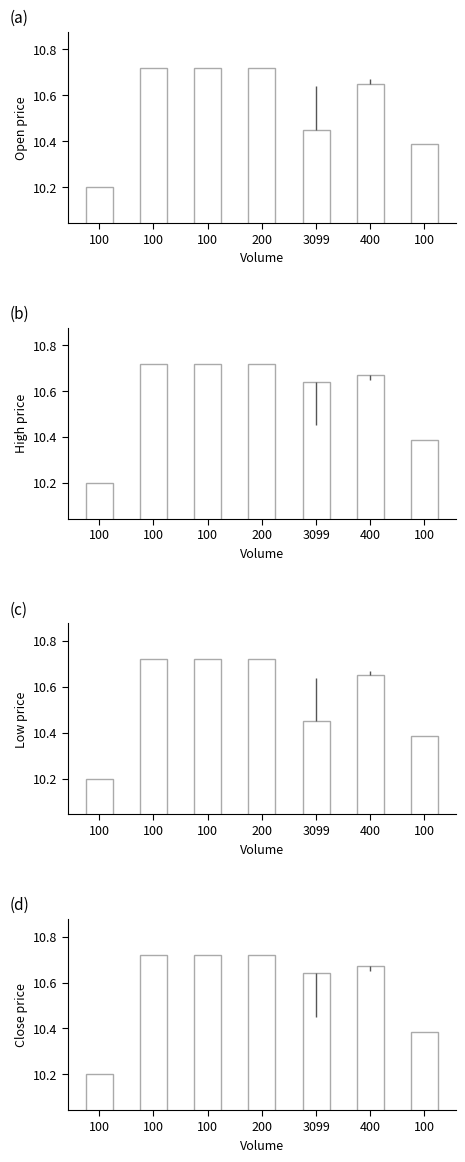

What are all the series names shown in the legend?

open, high, low, close